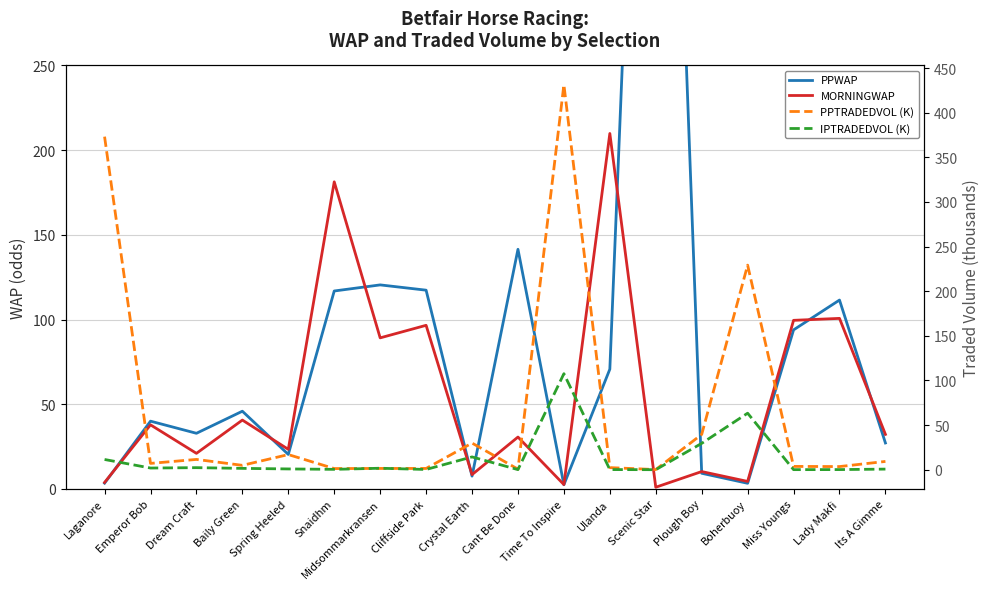

What is the total value across all series at Miss Youngs?

197.1